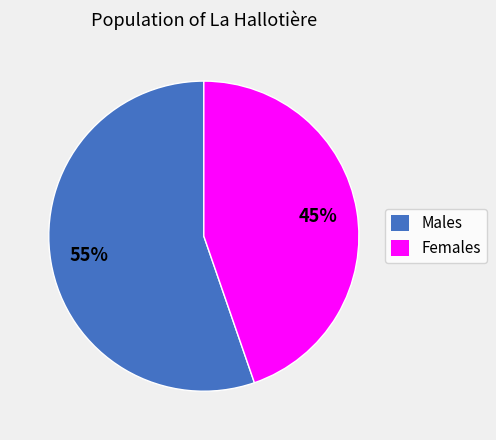

Does any single category account for the majority?

Yes